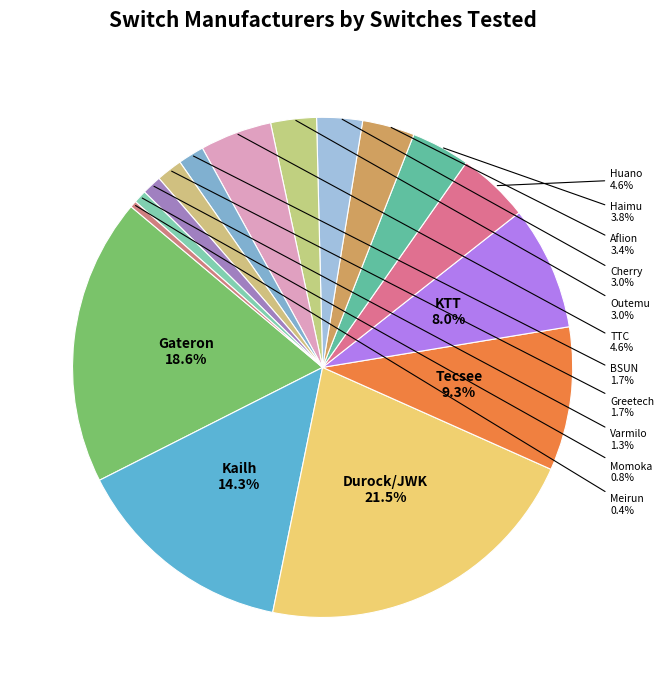

To the nearest percent, what percentage of the pie is TTC?

5%